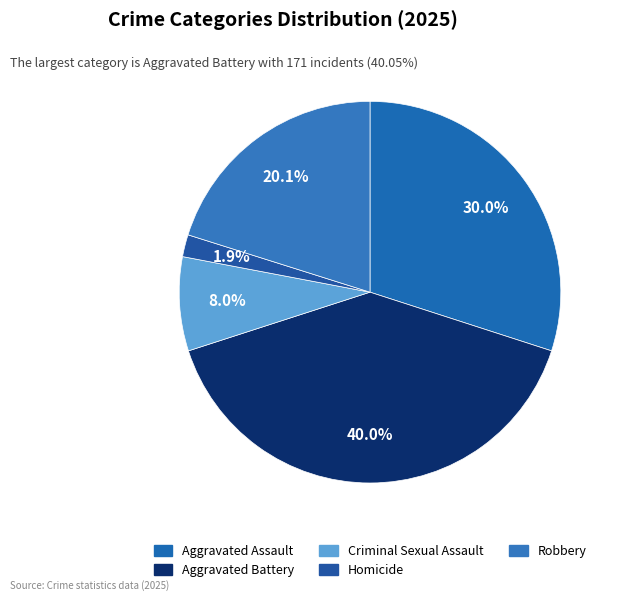

Between Aggravated Assault and Aggravated Battery, which is larger?

Aggravated Battery